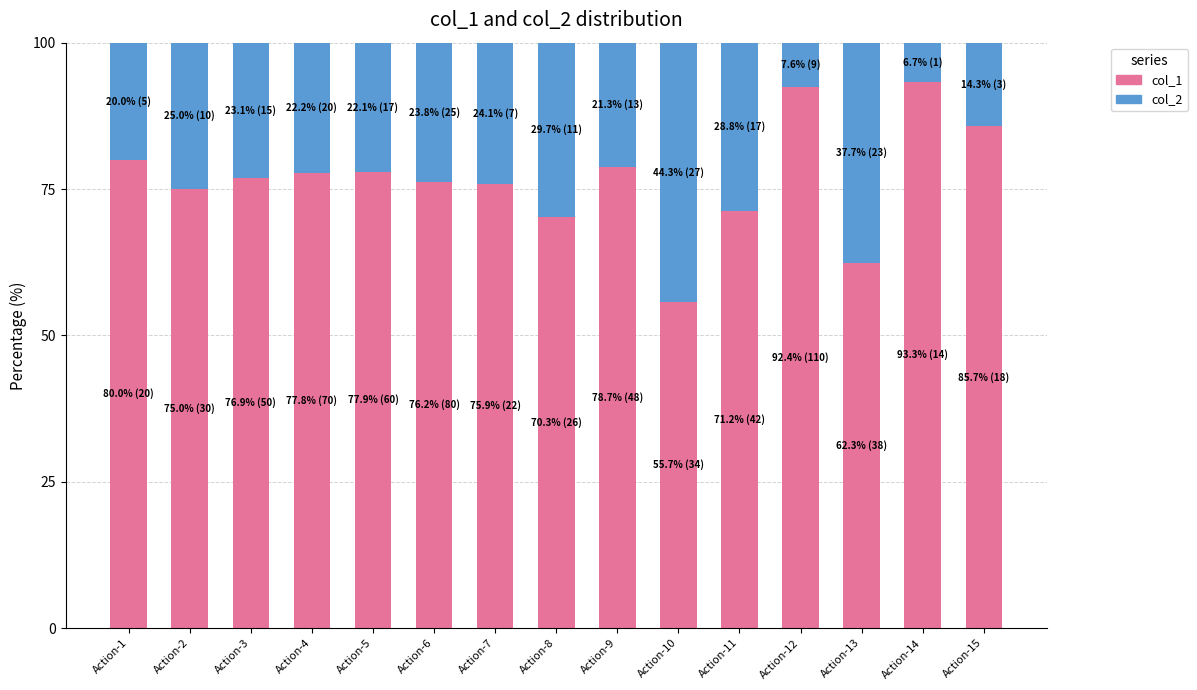

Where does the col_1 series first go above 76?

Action-1